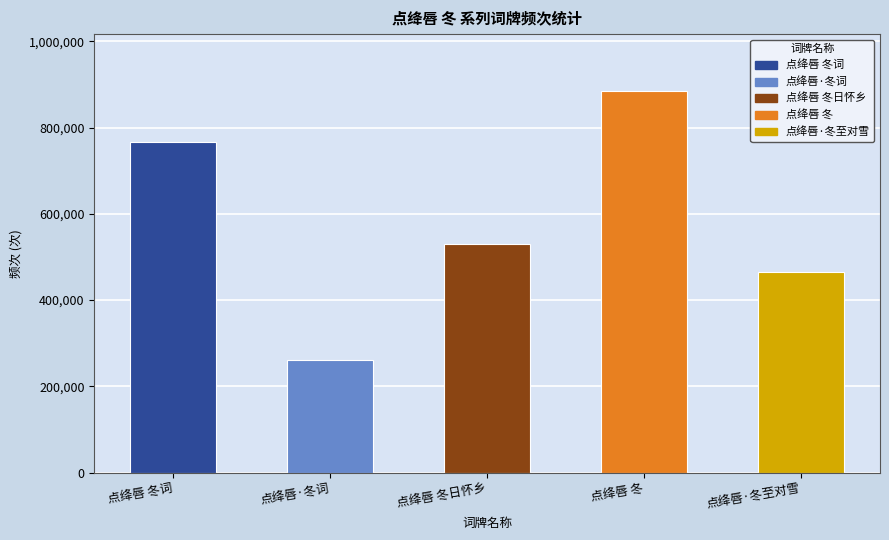

What value does the data have at 点绛唇·冬词?

261821